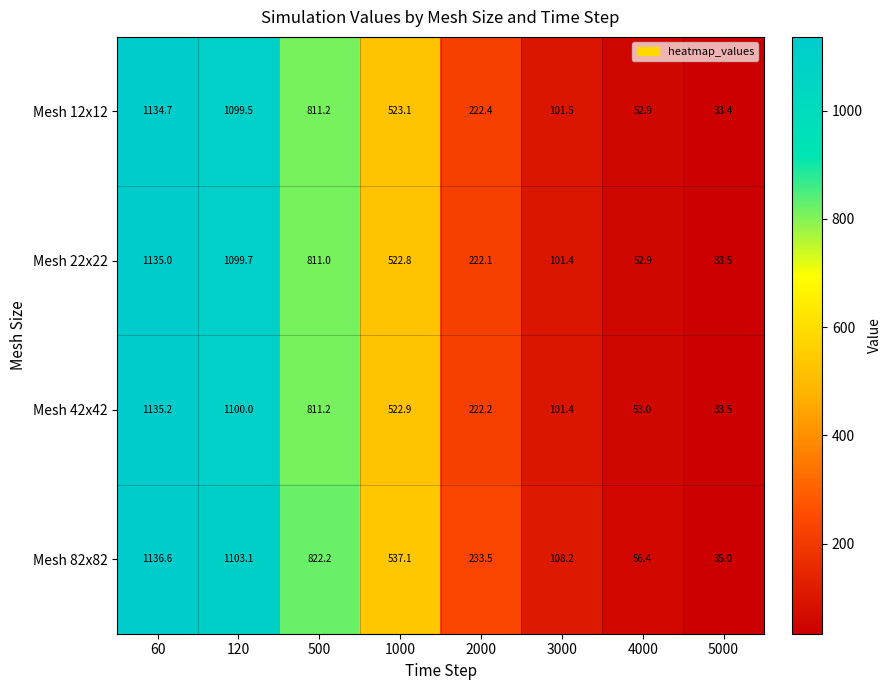

How many categories are shown in the chart?

8